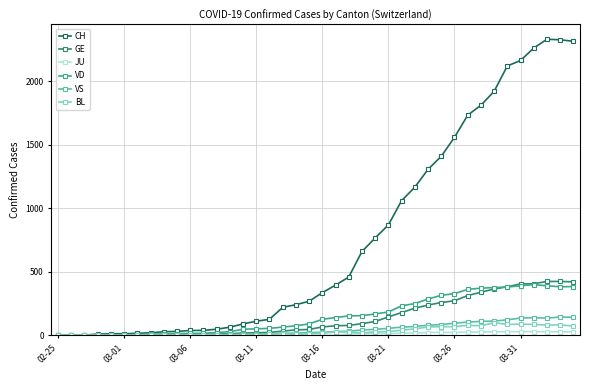

List the series in order of their peak value, highest first.

CH, GE, VD, VS, BL, JU